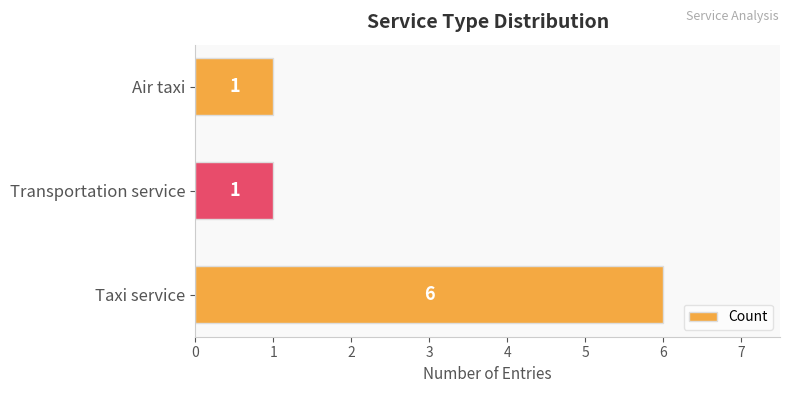

True or false: the data shows 6 at Taxi service.

True